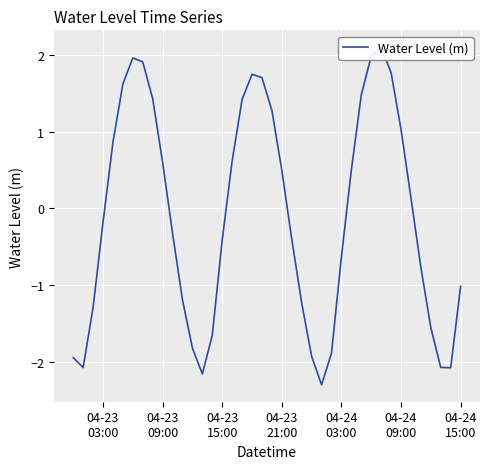

Reading left to right, list all the values displayed in this chart.

-1.9	-2.1	-1.3	-0.2	0.9	1.6	2.0	1.9	1.4	0.6	-0.3	-1.2	-1.8	-2.2	-1.7	-0.4	0.6	1.4	1.8	1.7	1.3	0.5	-0.4	-1.2	-1.9	-2.3	-1.9	-0.6	0.5	1.5	2.0	2.1	1.8	1.0	0.1	-0.8	-1.6	-2.1	-2.1	-1.0